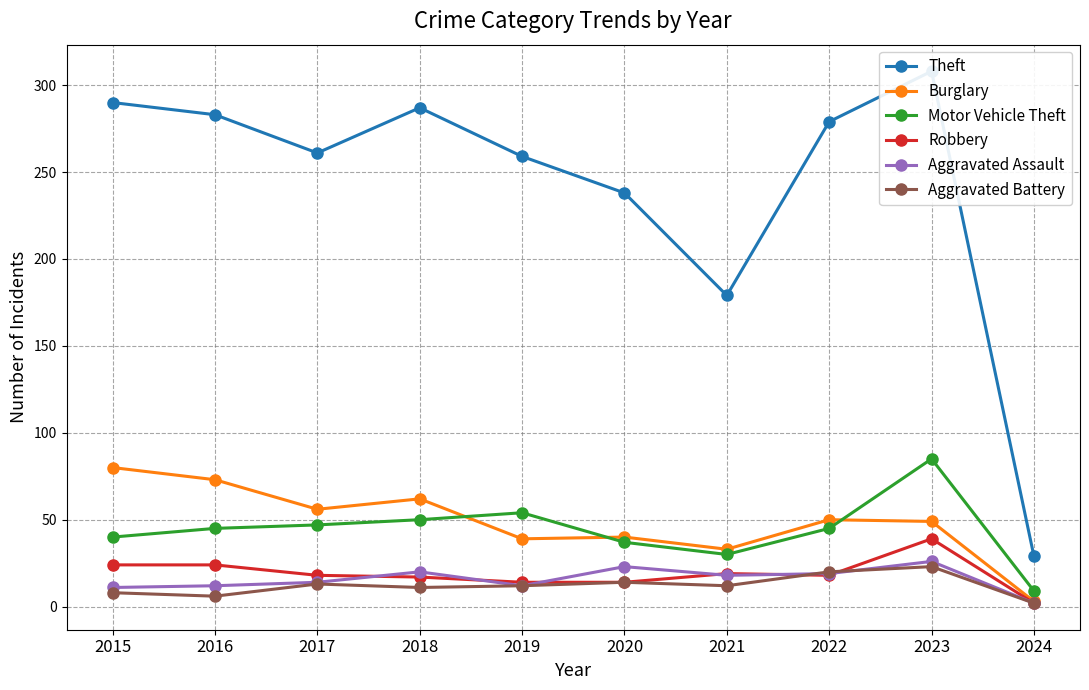

Which has a higher value, 2024 or 2018?

2018